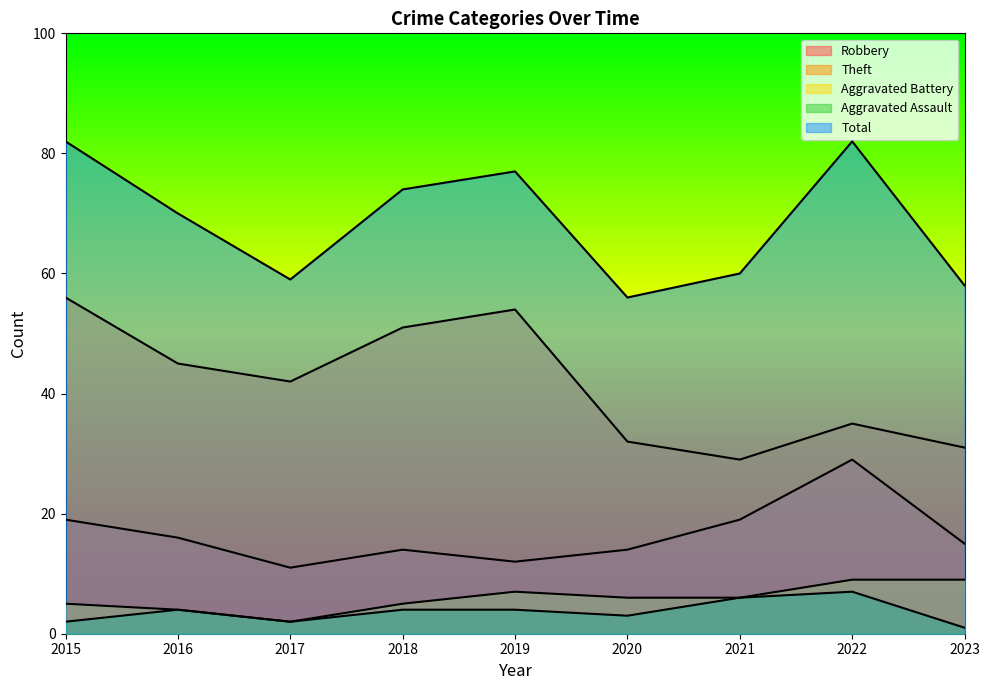

What is the difference between the Theft values at 2020 and 2021?

3